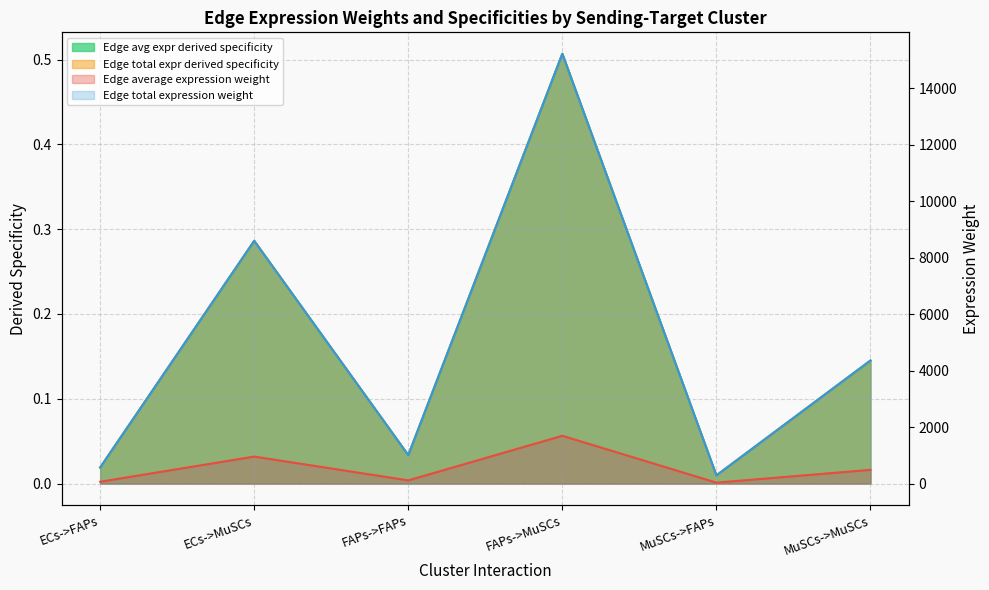

The Edge avg expr derived specificity series shows 1691.0 at FAPs->MuSCs. True or false?

True